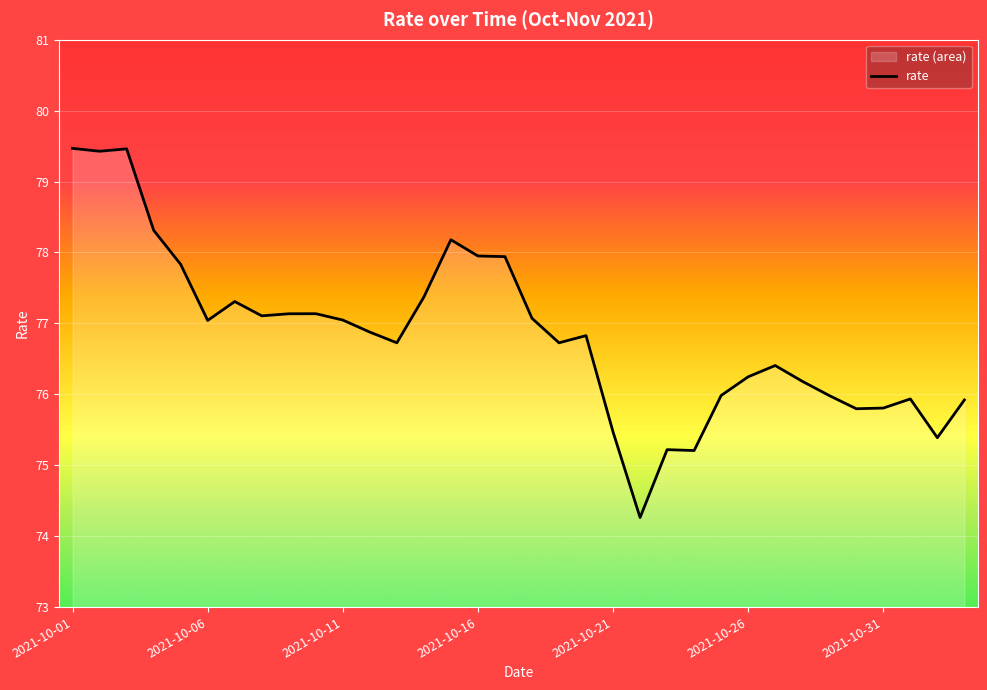

At which label does the data first exceed 76?

2021-10-01